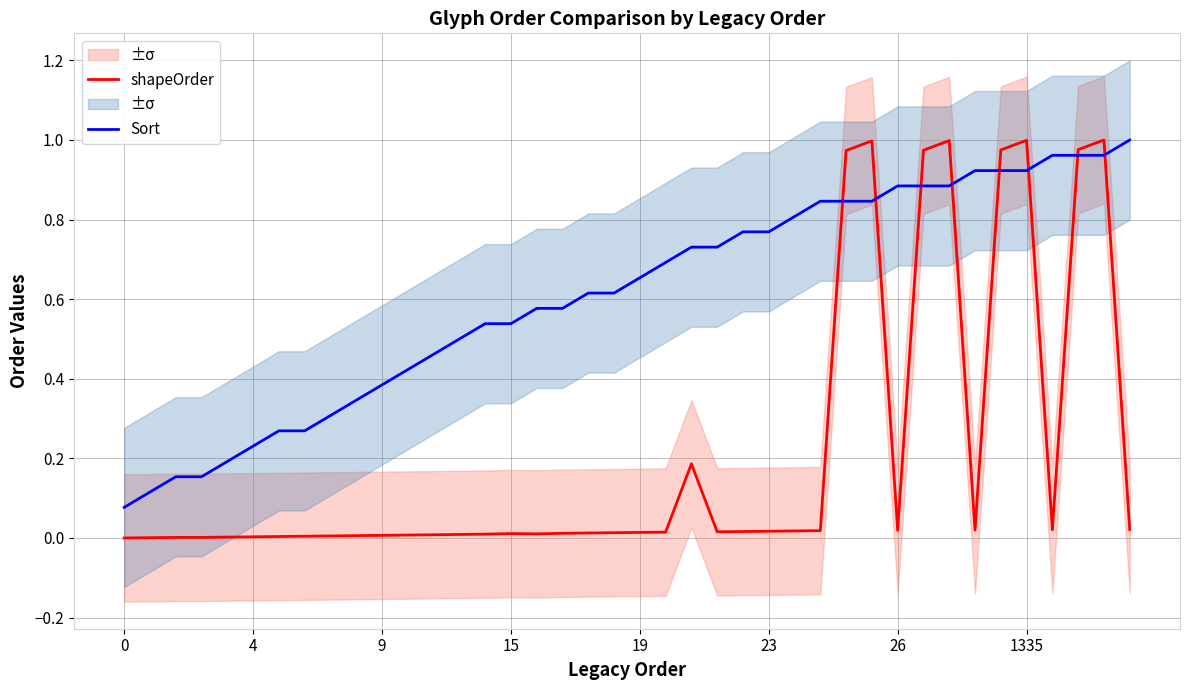

Which has a higher value, 27 or 35?

35